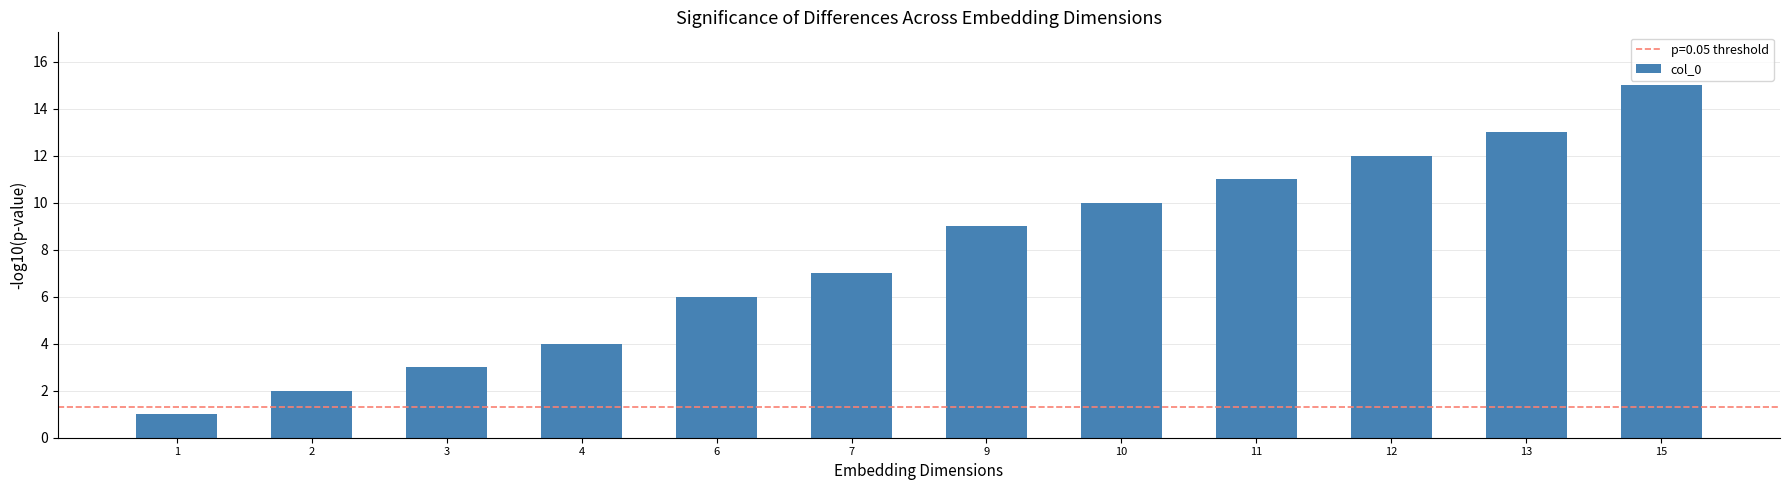

What is the minimum value shown in the chart?

1